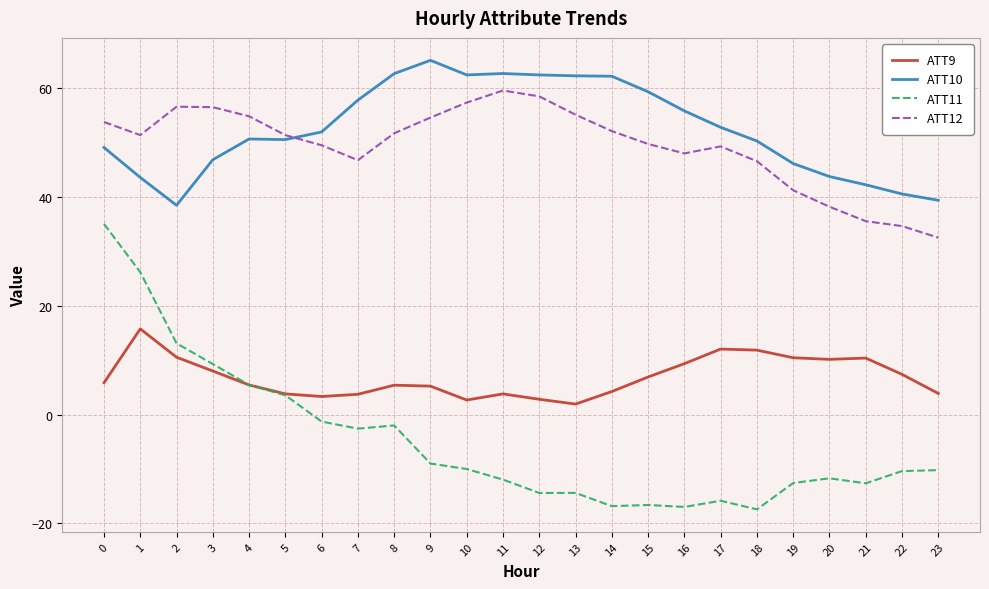

At which label does ATT10 reach its minimum?

2